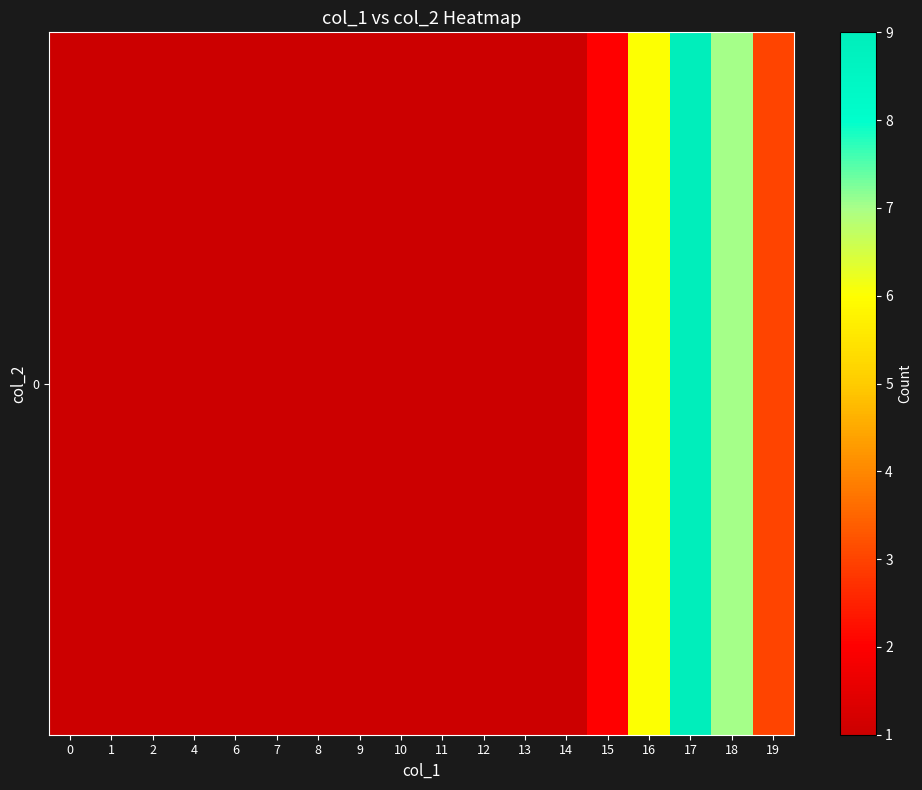

The value at 10 is 1. True or false?

False